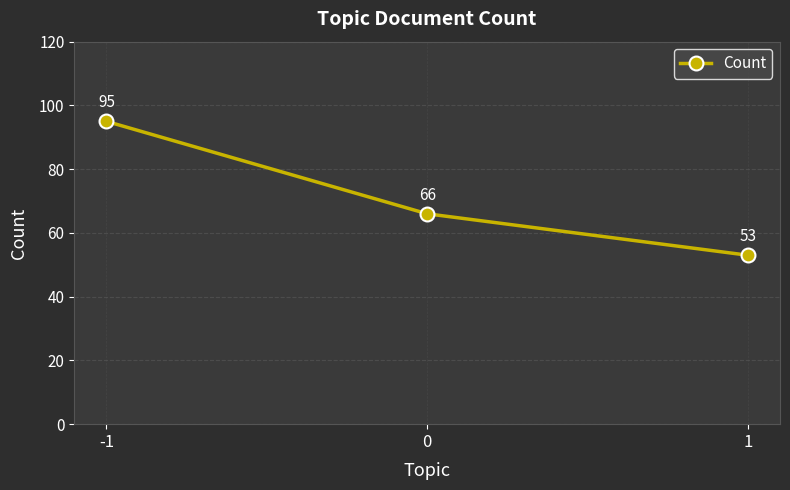

What is the smallest value displayed?

53